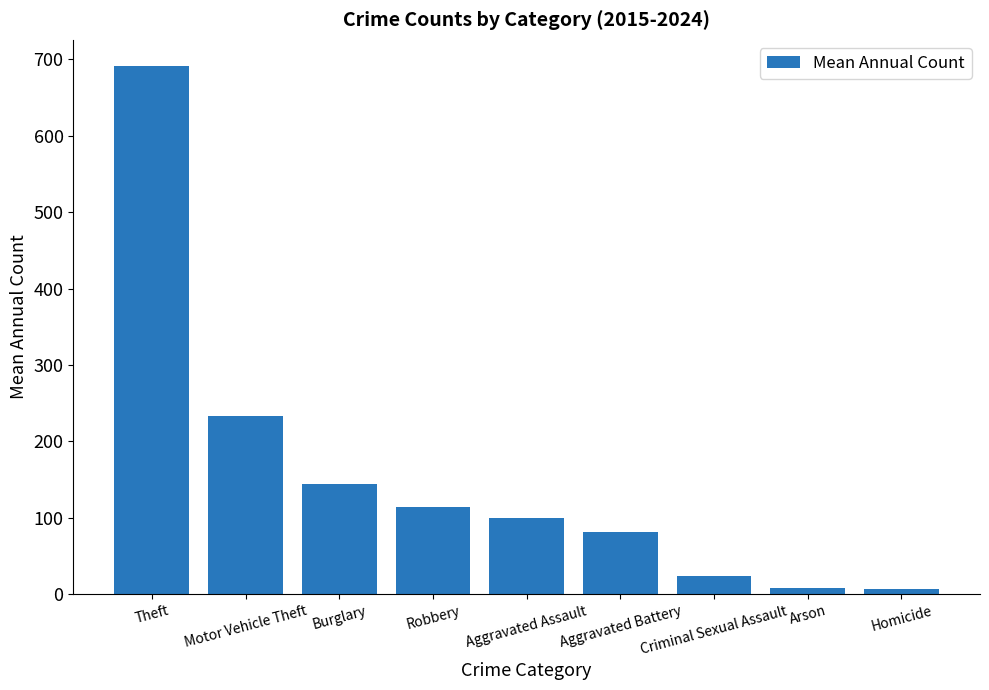

What value does the data have at Burglary?

144.3